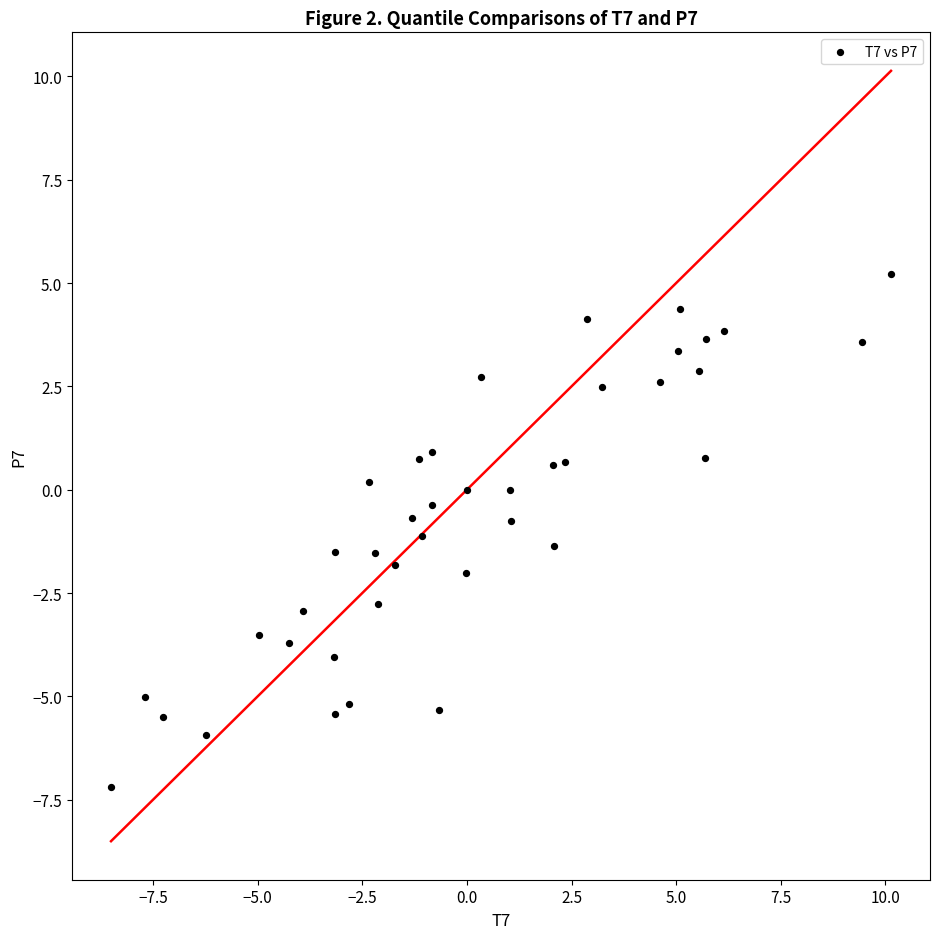

What is the range of X values (max minus min)?

18.6